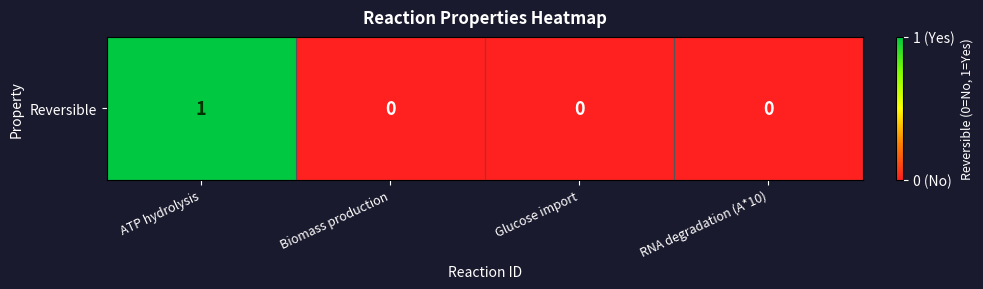

Is it true that the value at Biomass production is 0?

False